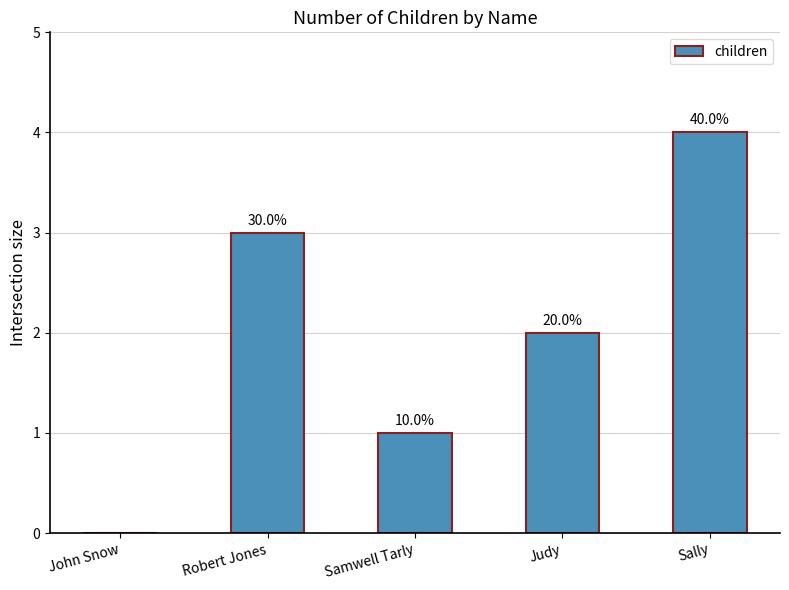

Are the bars horizontal?

No